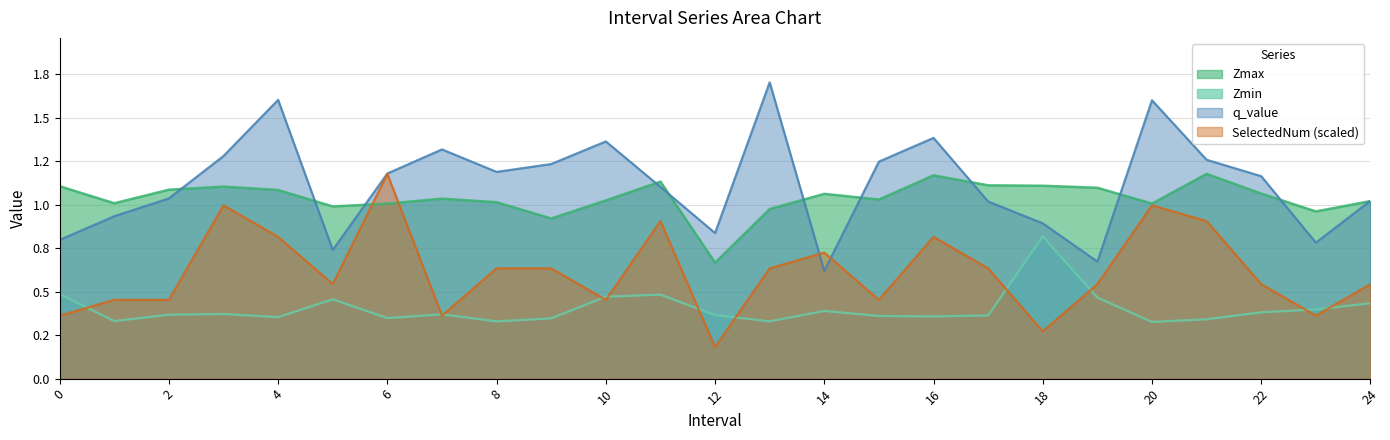

How many lines are shown in the chart?

4